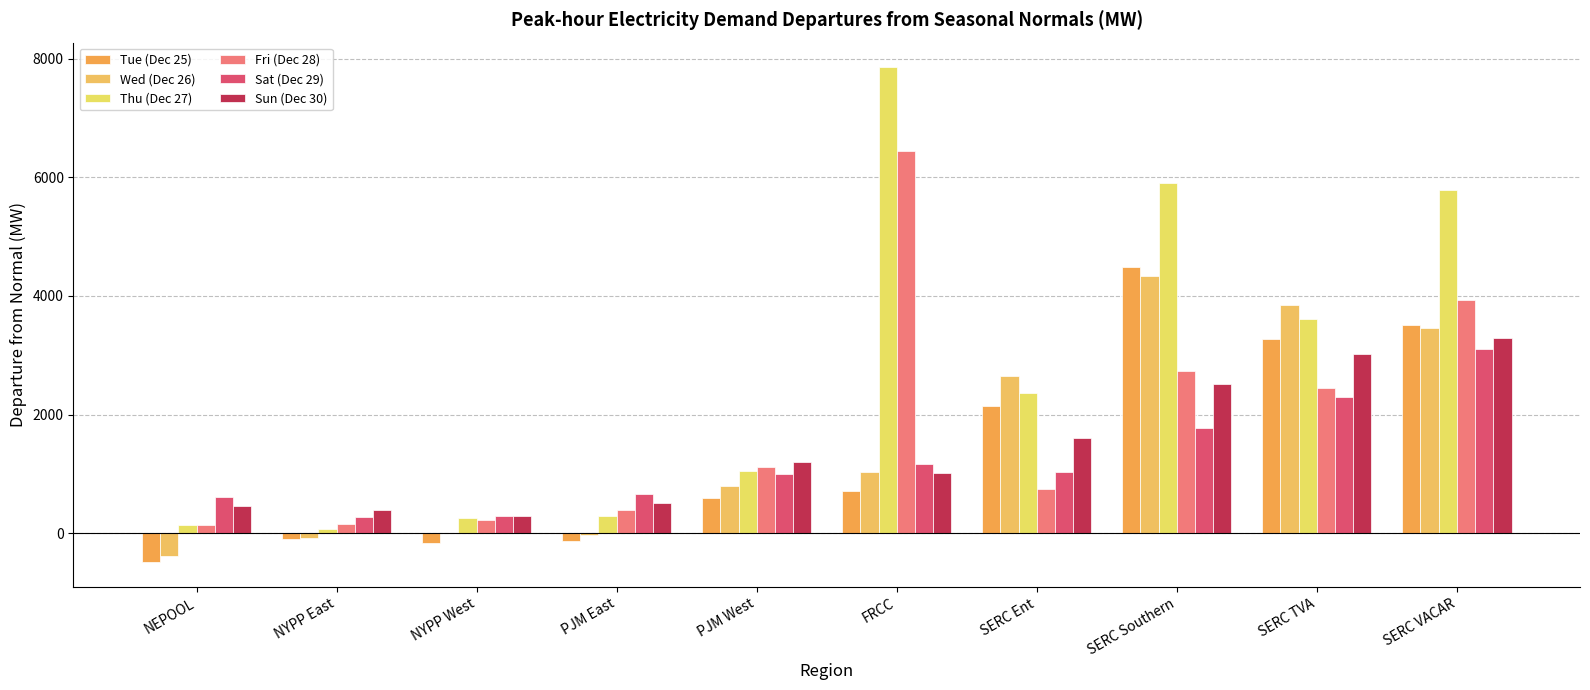

What are all the series names shown in the legend?

Tue (Dec 25), Wed (Dec 26), Thu (Dec 27), Fri (Dec 28), Sat (Dec 29), Sun (Dec 30)